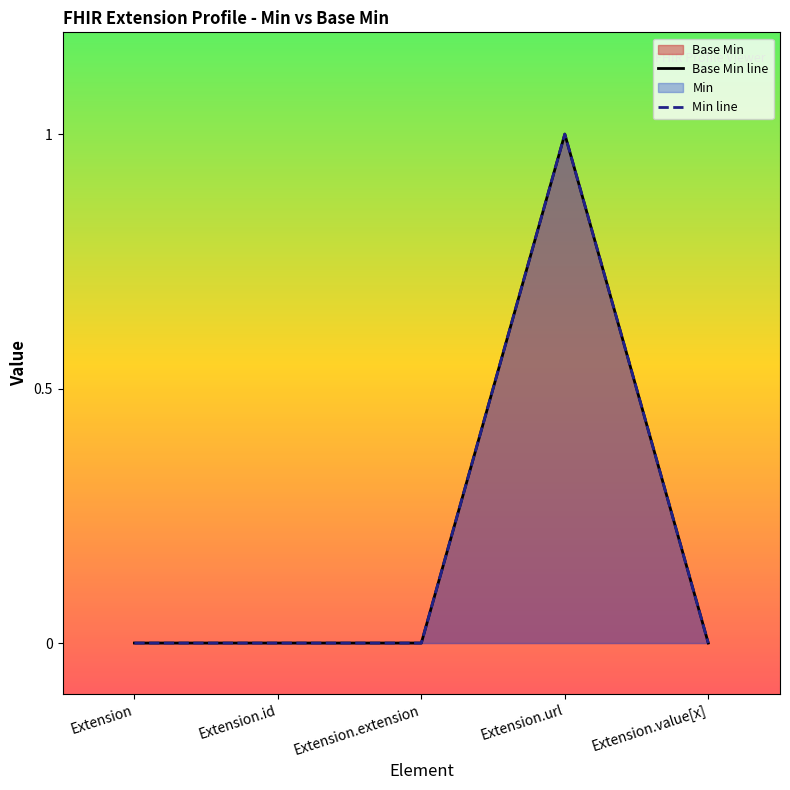

How many data points does each series have?

5